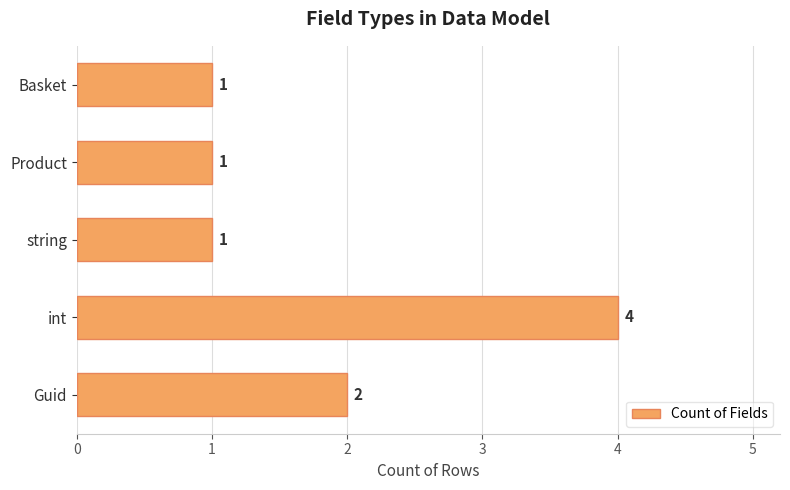

True or false: the data shows 2 at string.

False